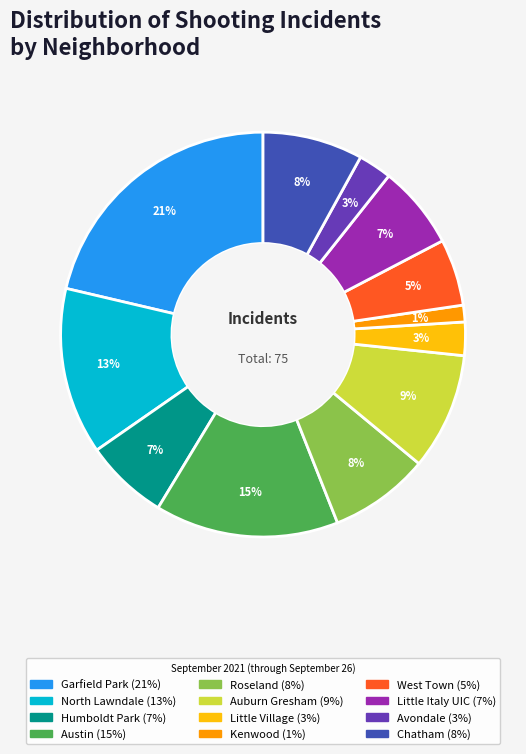

To the nearest percent, what is the combined percentage of Auburn Gresham and Avondale?

12%